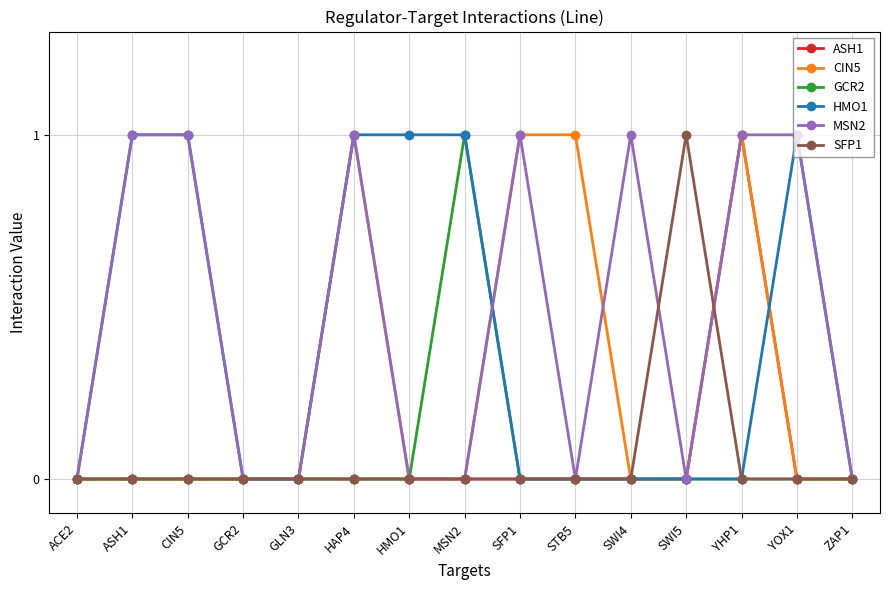

The value of GCR2 at SWI5 is 0. True or false?

True